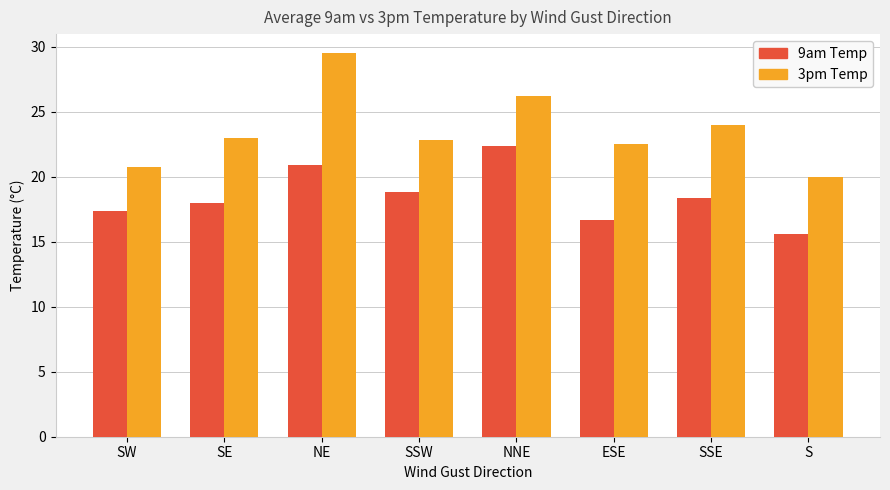

What are all the series names shown in the legend?

9am Temp, 3pm Temp